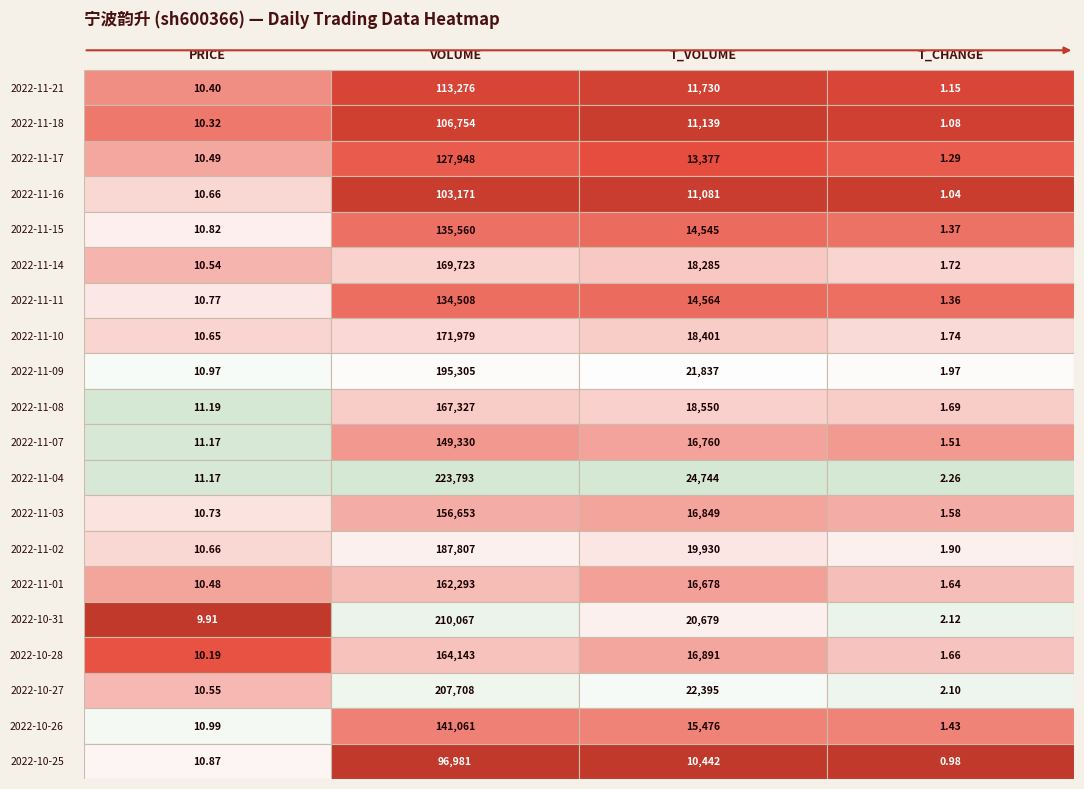

What is the total value across all series at 2?

334353.0